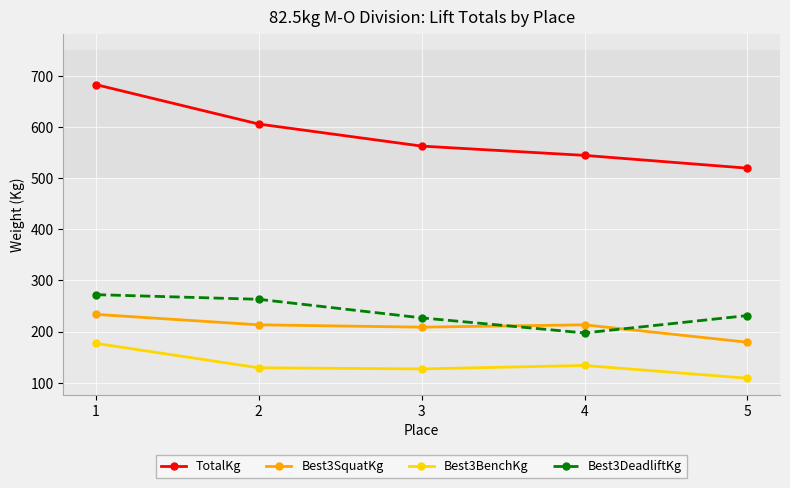

Where does the Best3DeadliftKg series first go above 231?

1